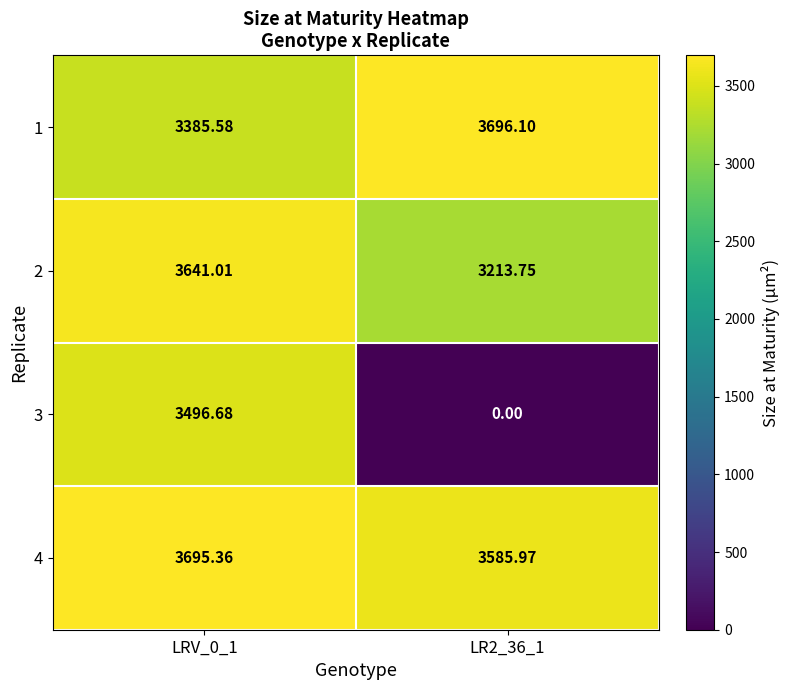

Count the number of categories in the chart.

2